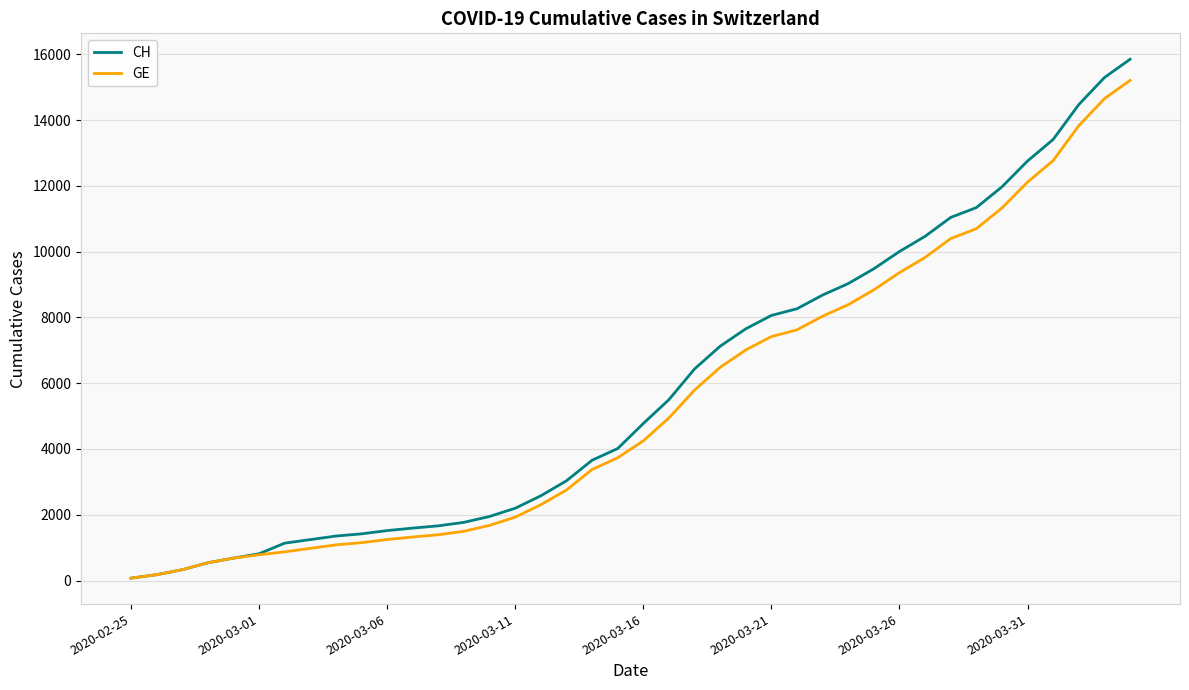

What is the greatest value displayed?

15850